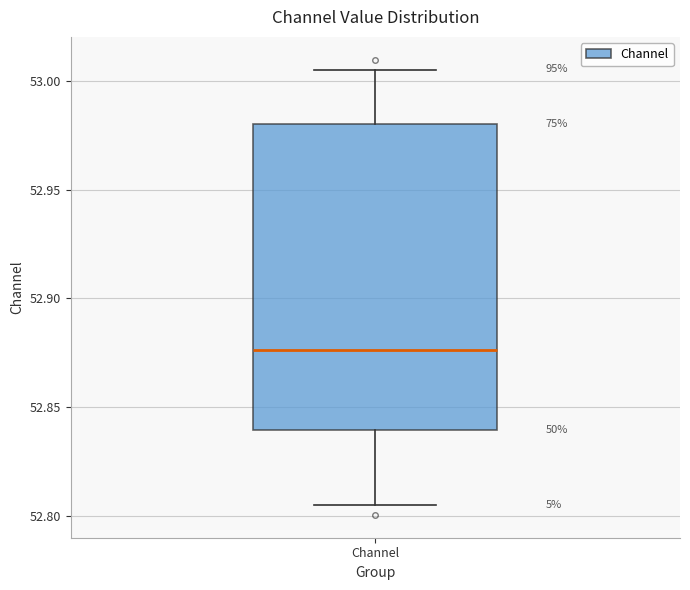

Transcribe this box plot: give where the median line is, the range the box spans, and where the two whiskers end, as read against the y-axis. The values are not printed on the chart, so give them approximately, as read against the axis.

median 52.875, box 52.840 to 52.980, whiskers 52.805 to 53.005